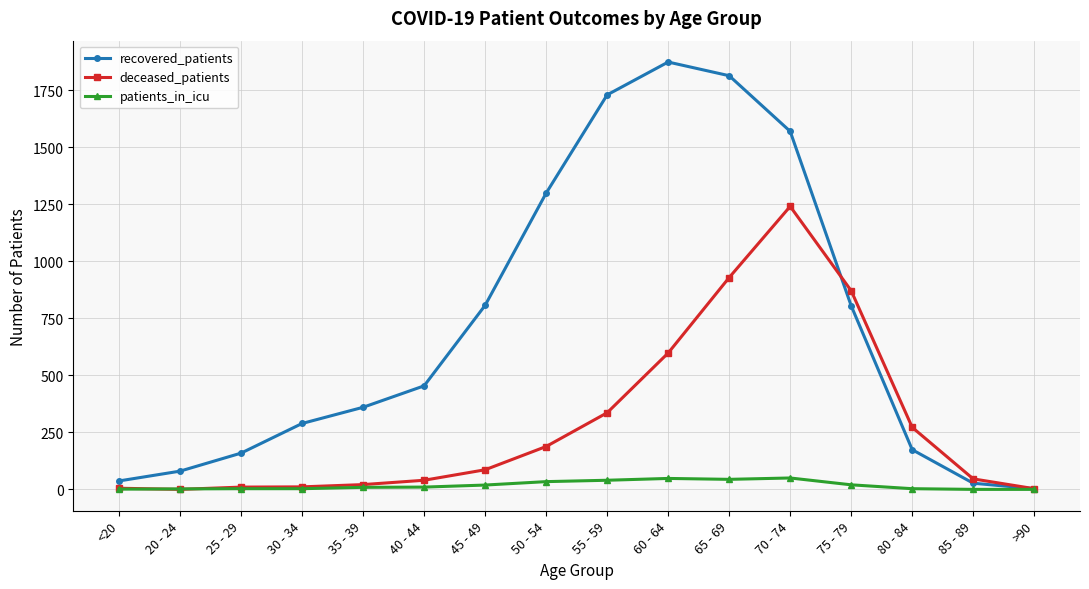

List the series in order of their overall mean, lowest first.

patients_in_icu, deceased_patients, recovered_patients